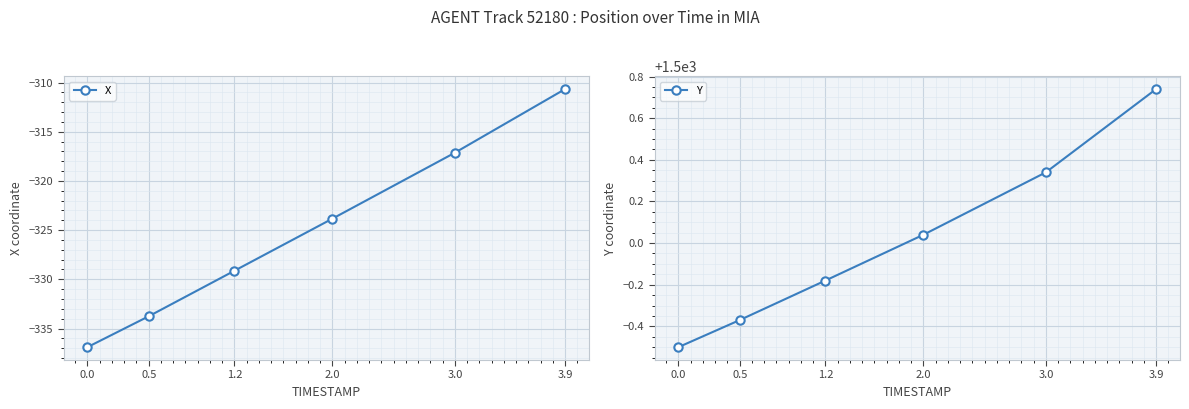

How many data points does each series have?

6